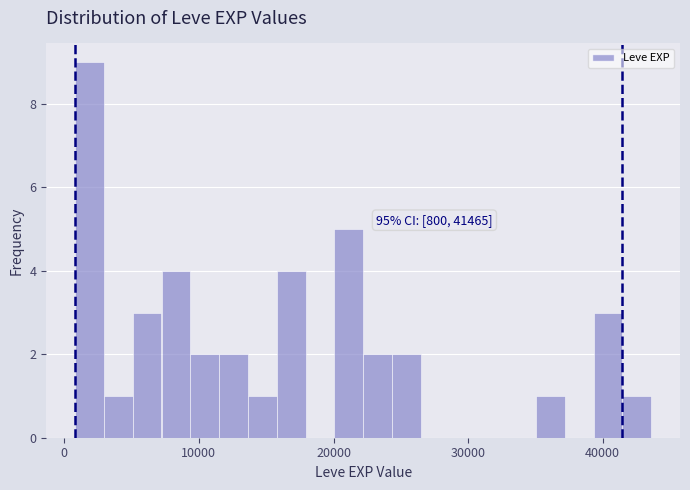

Around what value on the x-axis is the tallest bar? Give the approximate position of its centre, as read against the axis.

2000